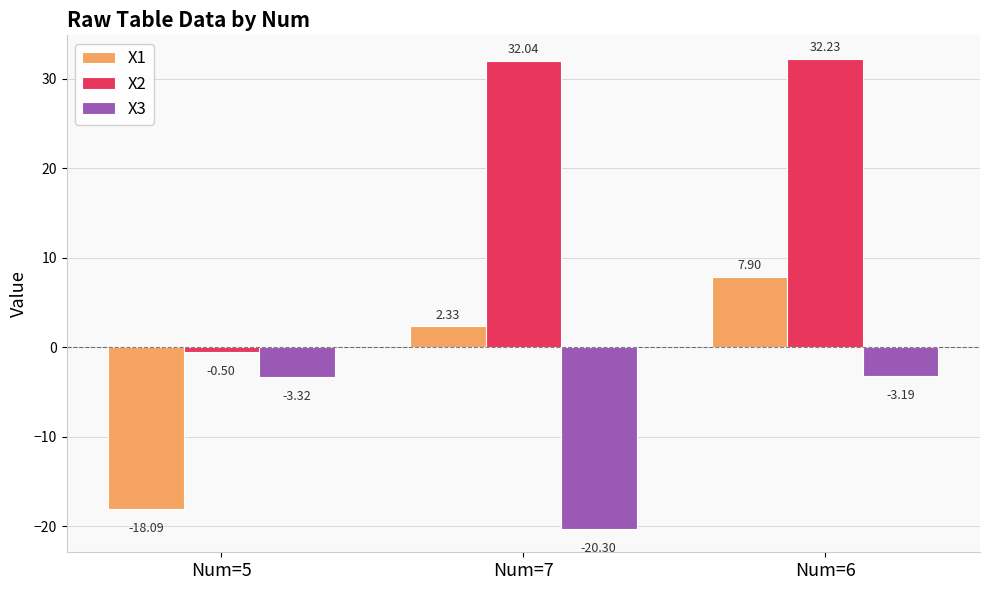

Which series has the largest range (max minus min)?

X2